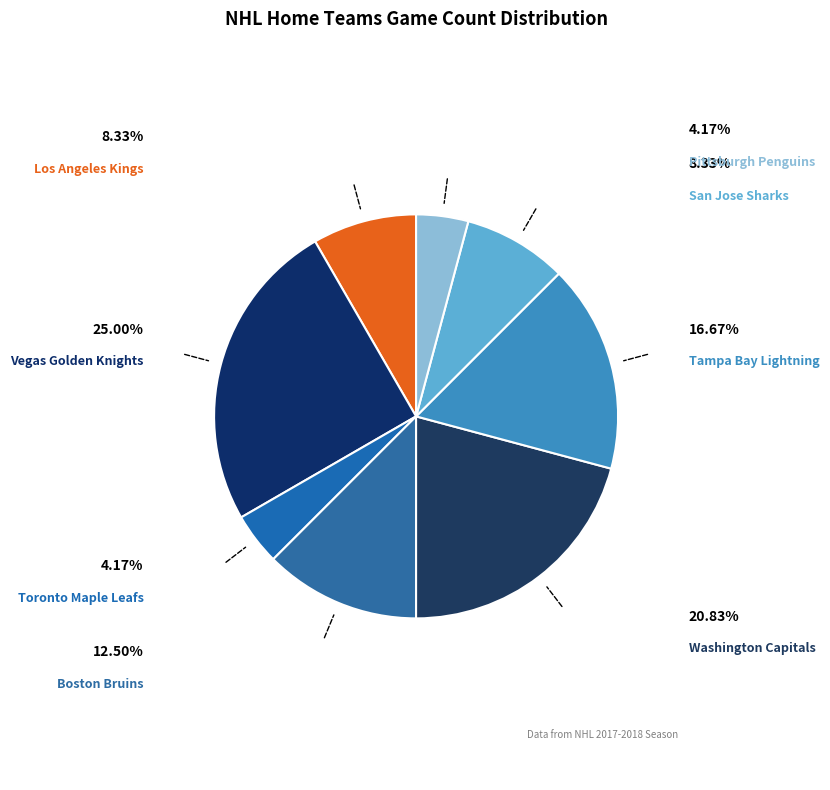

Which category has the biggest portion of the pie?

Vegas Golden Knights